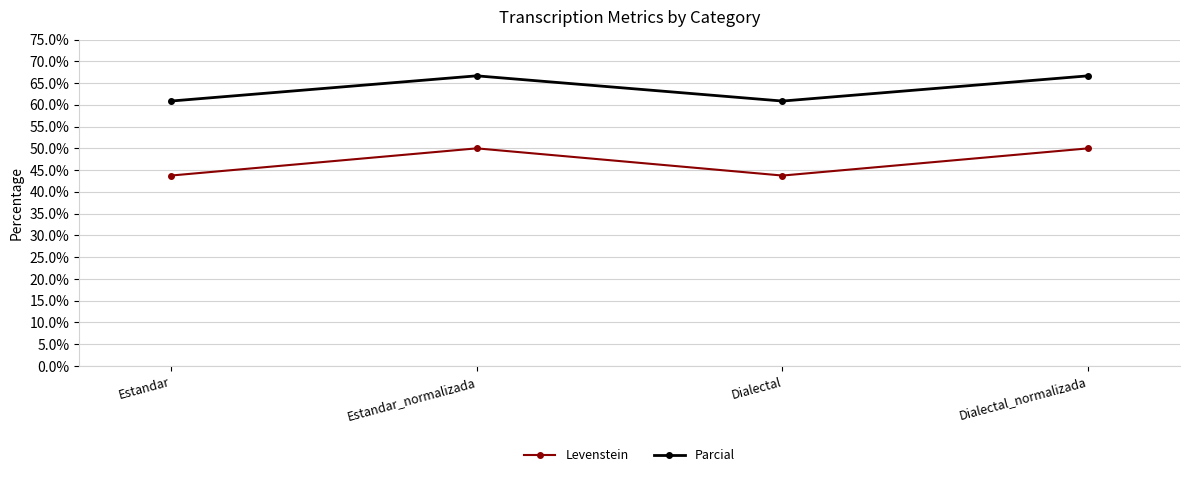

The Levenstein series shows 14.9 at Dialectal_normalizada. True or false?

False